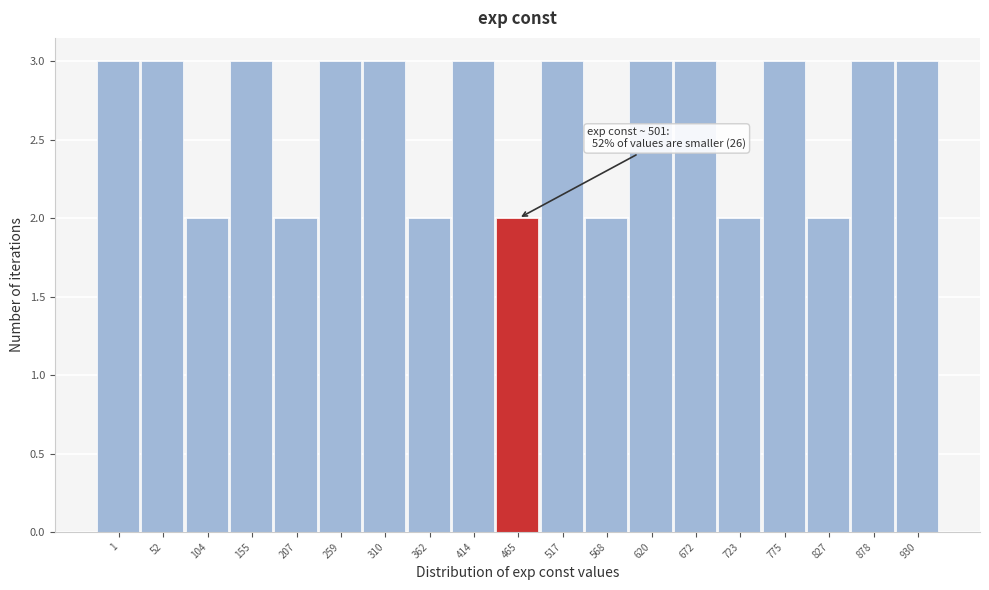

Reading left to right, list all the values displayed in this chart.

1=3	52=3	104=2	155=3	207=2	259=3	310=3	362=2	414=3	465=2	517=3	568=2	620=3	672=3	723=2	775=3	827=2	878=3	930=3